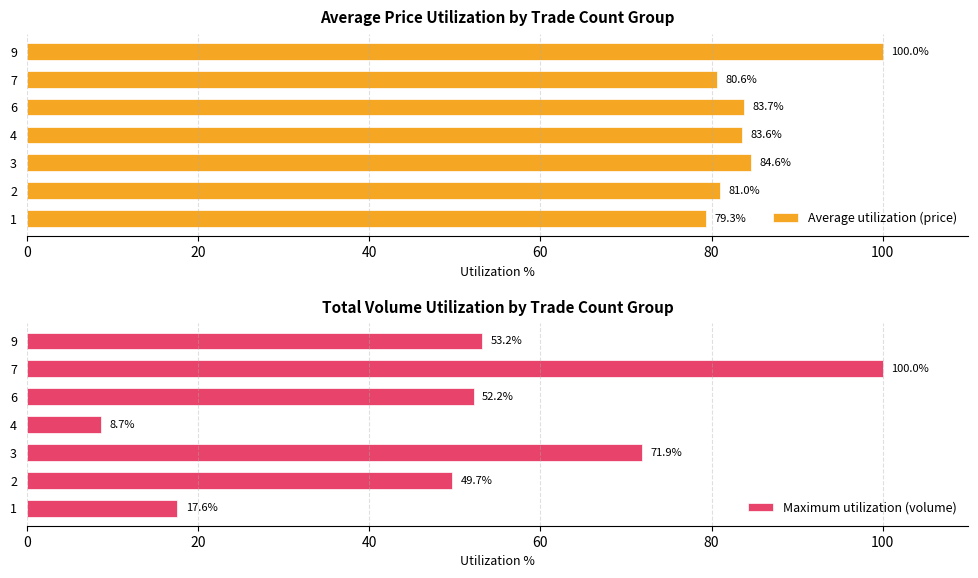

Rank the series by their maximum value, from lowest to highest.

Average utilization (price), Maximum utilization (volume)